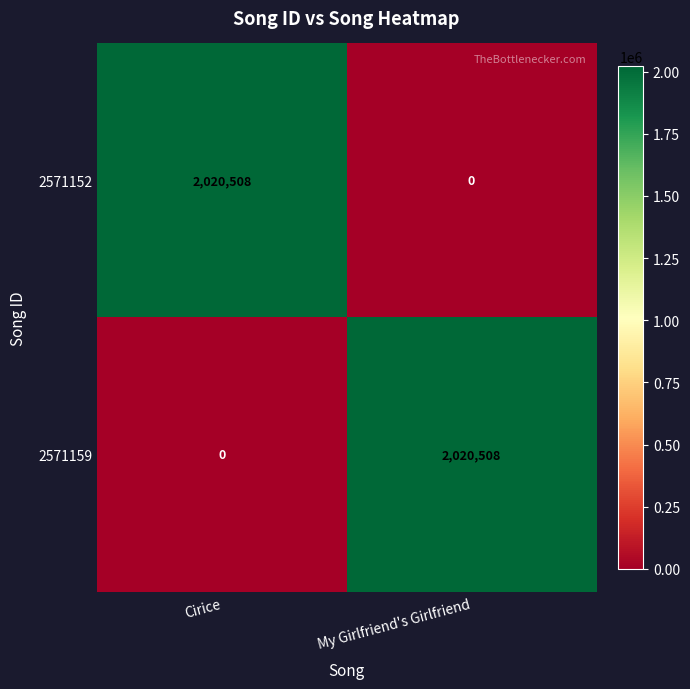

Is it true that 2571152 equals 3538991 at Cirice?

False